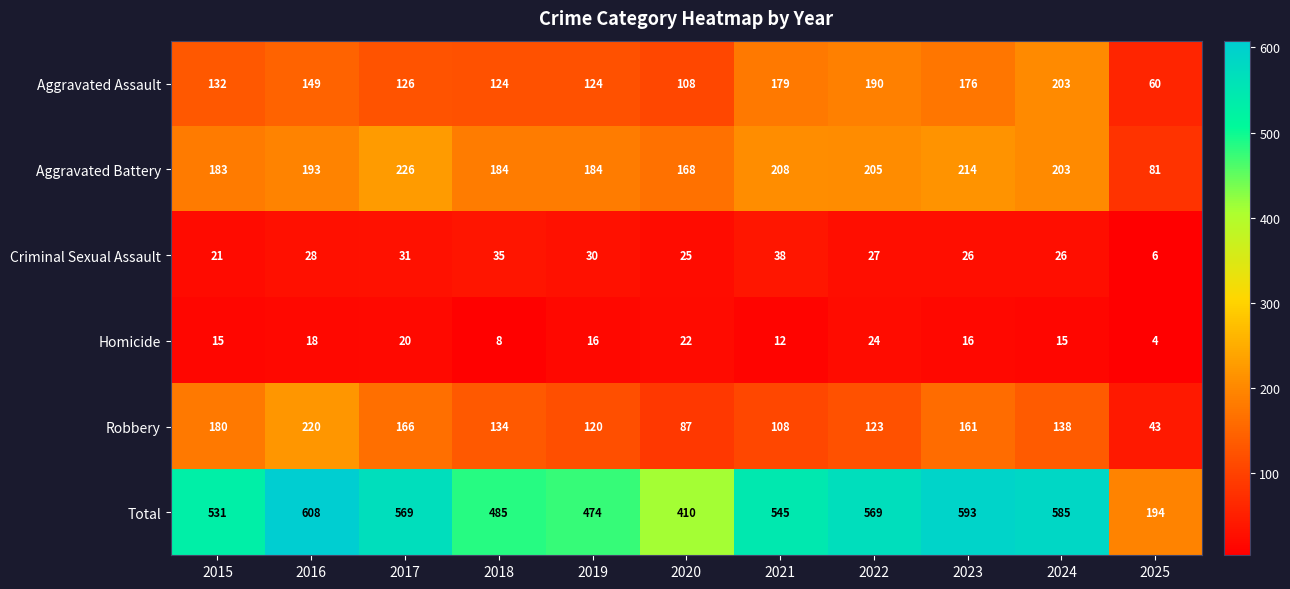

At which label does Homicide first exceed 16?

2016